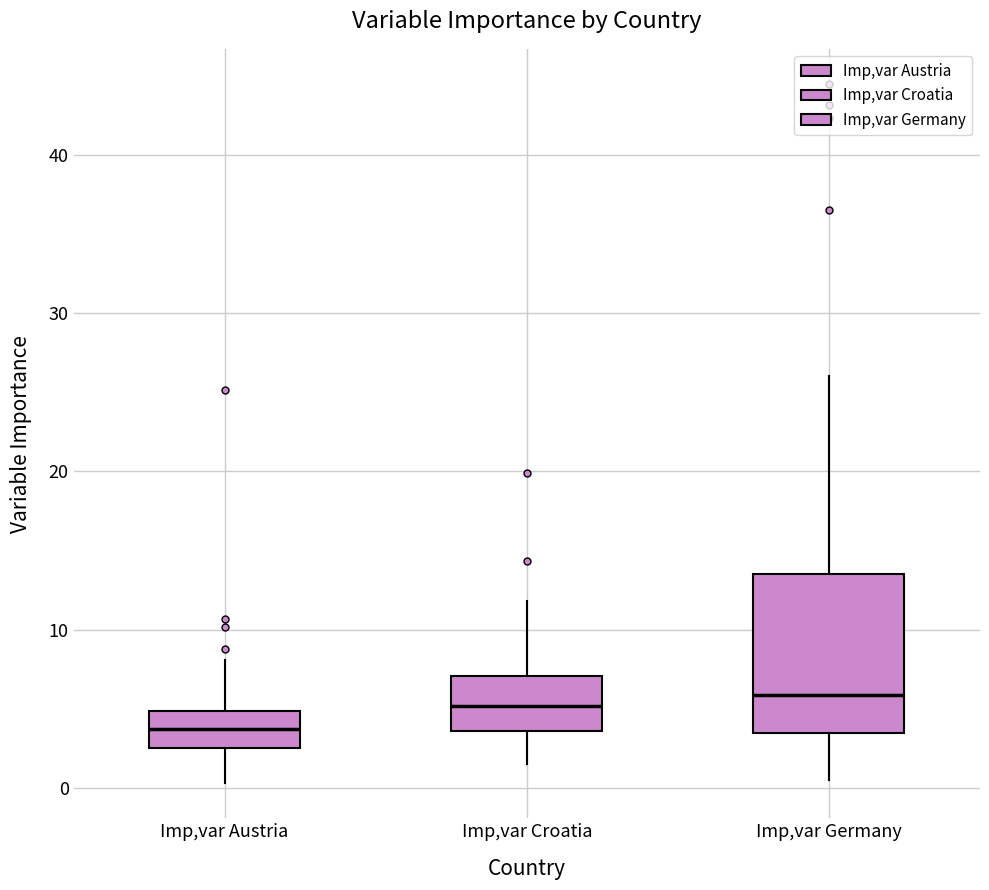

Reading left to right, read every box against the y-axis: the position of its median line, the range the box covers, and the ends of its whiskers. The values are not printed on the chart, so give them approximately, as read against the axis.

Imp,var Austria: median 4, box 3 to 5, whiskers 0 to 8
Imp,var Croatia: median 5, box 4 to 7, whiskers 1 to 12
Imp,var Germany: median 6, box 3 to 14, whiskers 0 to 26